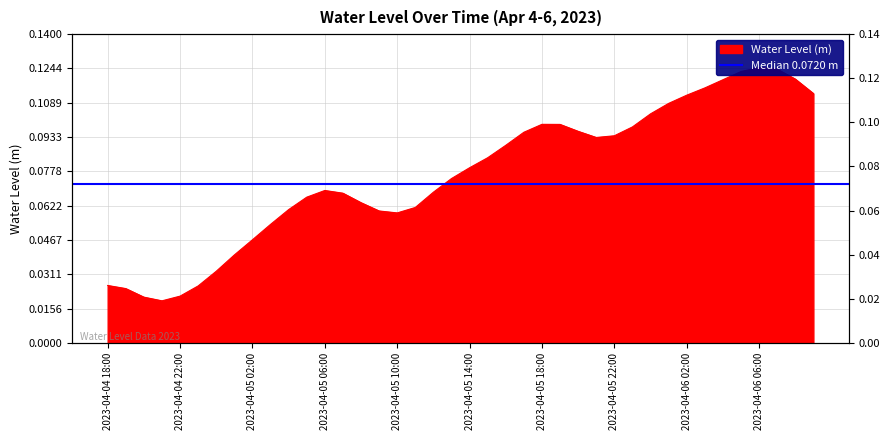

What is the label of the 26th point from the right?

2023-04-05 08:00